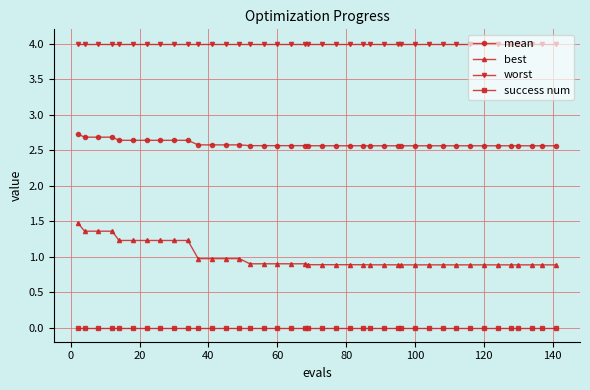

True or false: success num and mean intersect in this chart.

False